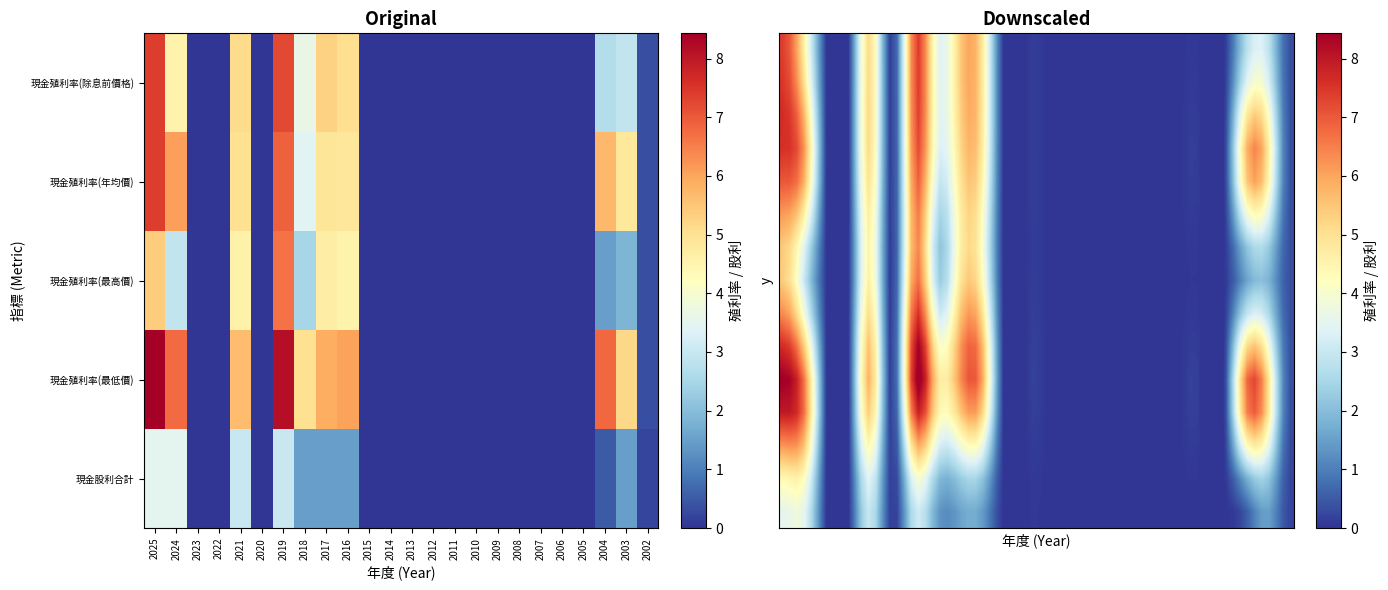

The value of 現金殖利率(年均價) at 2022 is 0.0. True or false?

True